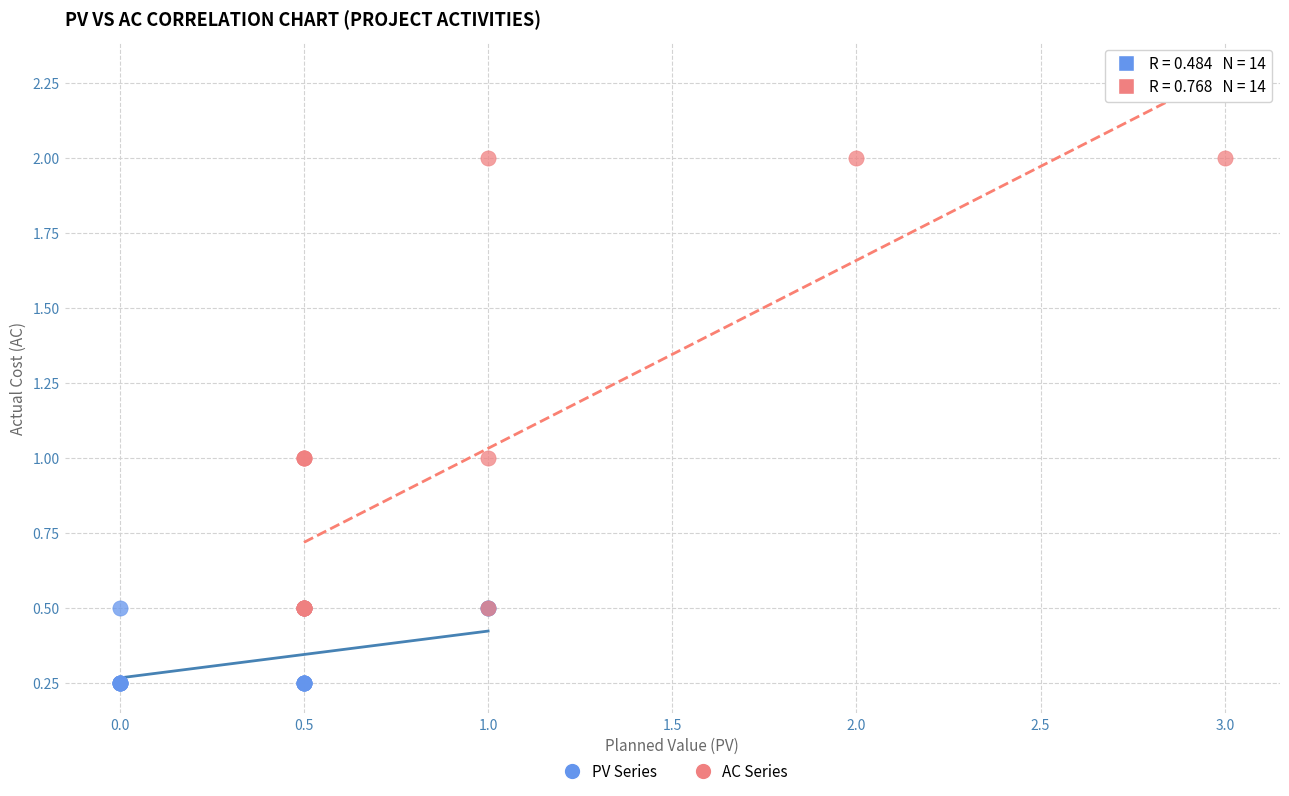

Which series has the widest spread of Y values?

AC Series